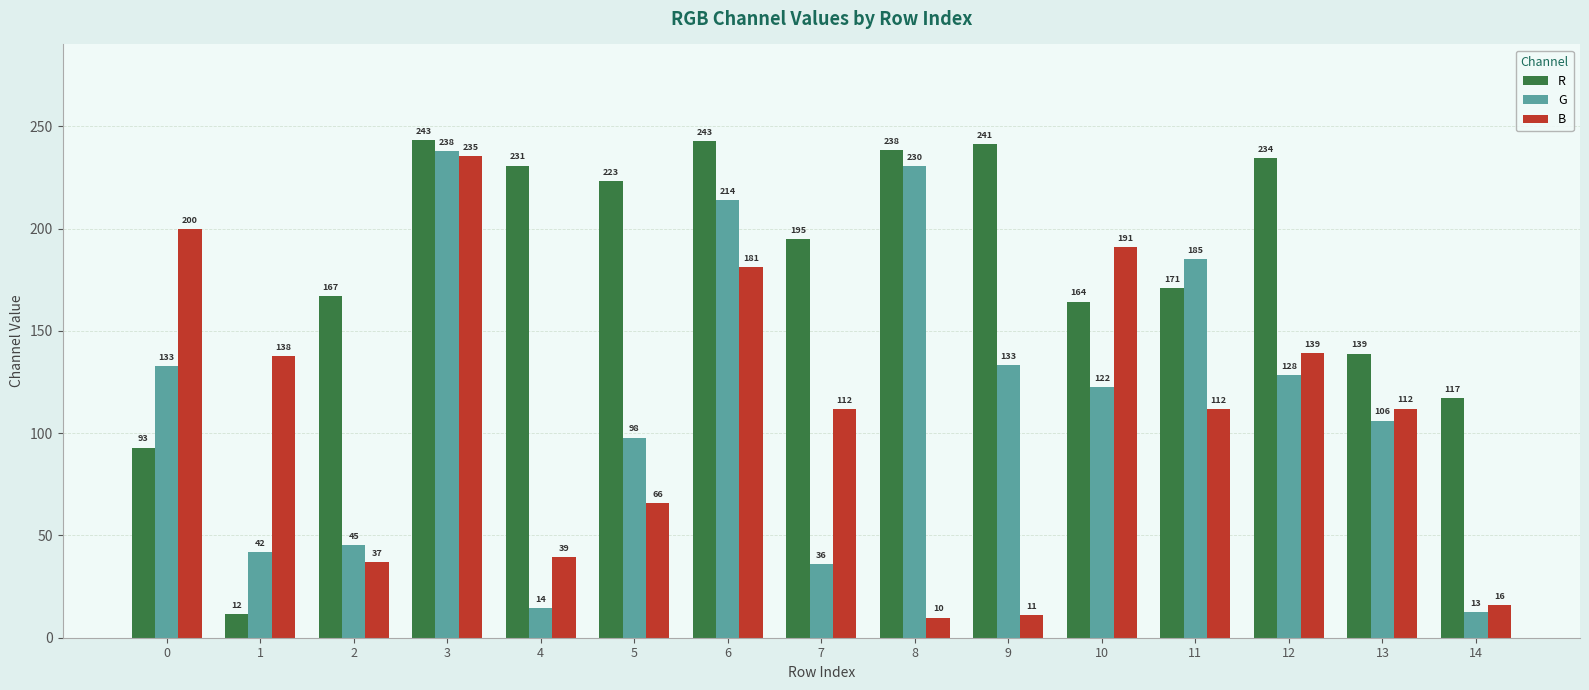

What is the minimum value for B?

9.8